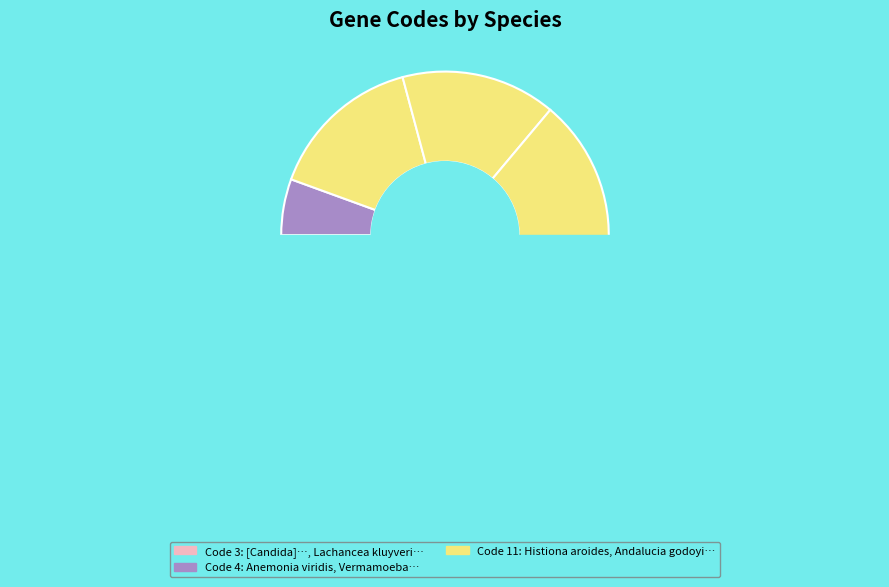

Which slice is the smallest?

[Candida] glabrata CBS 138